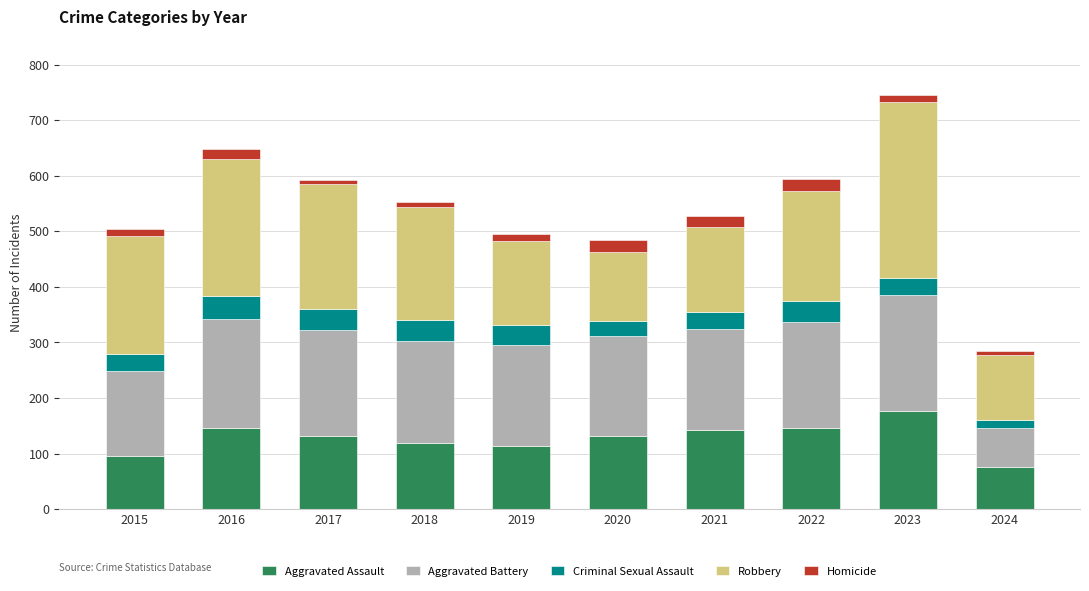

At which category is the sum across all series the highest?

2023